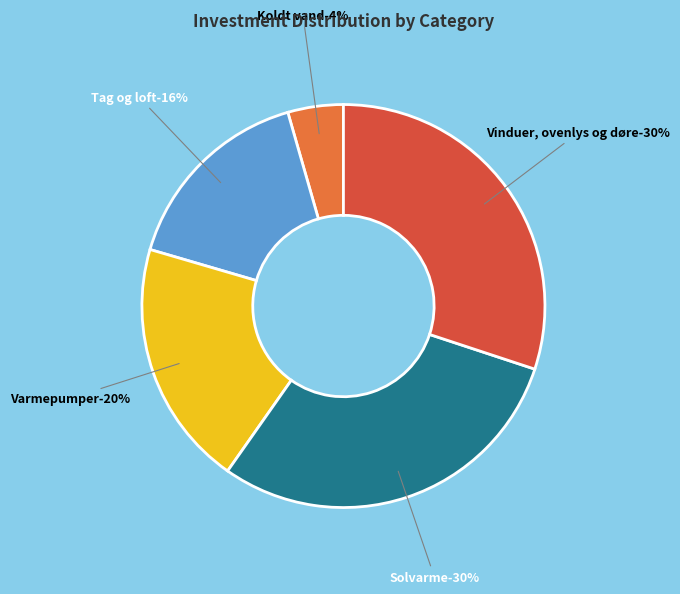

Which category has the biggest portion of the pie?

Vinduer, ovenlys og døre (30400)